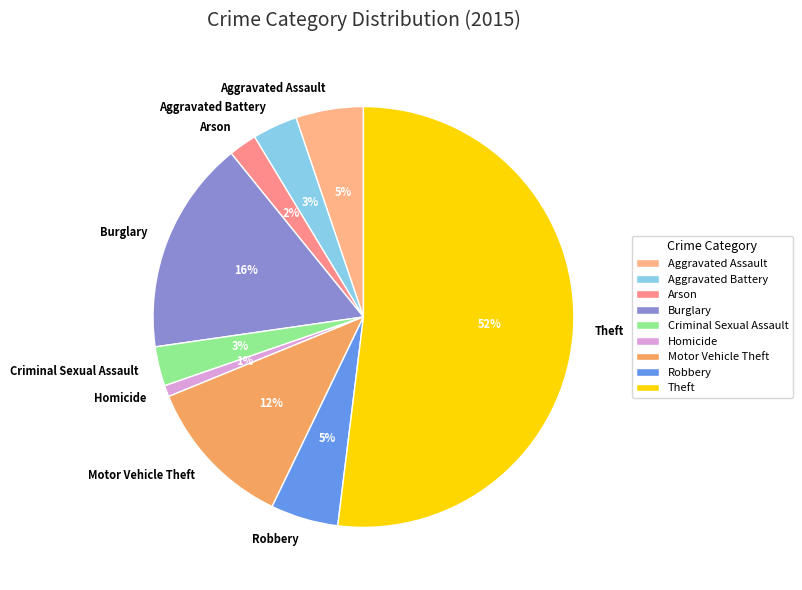

The Aggravated Battery slice represents 3% of the pie. True or false?

True